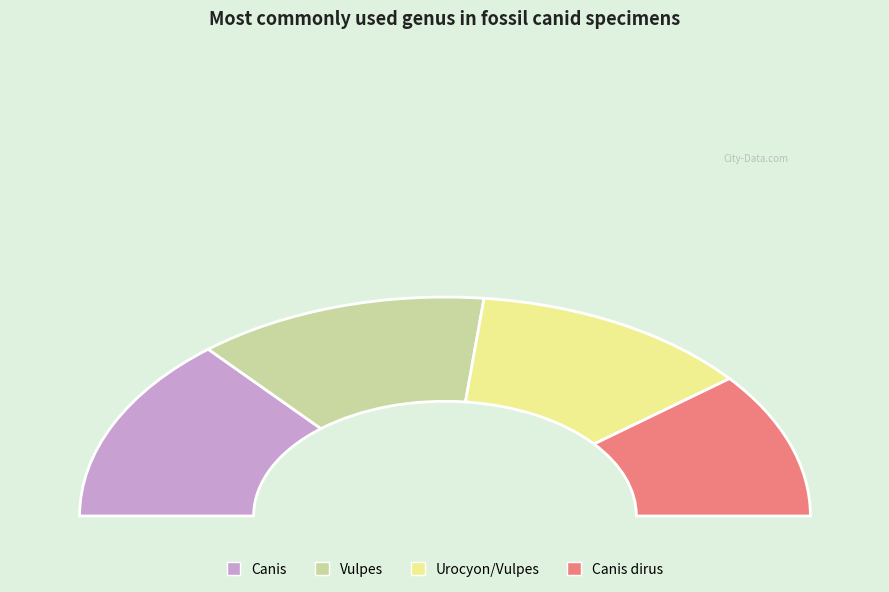

What is the total percentage of Canis and Vulpes?

53.4%